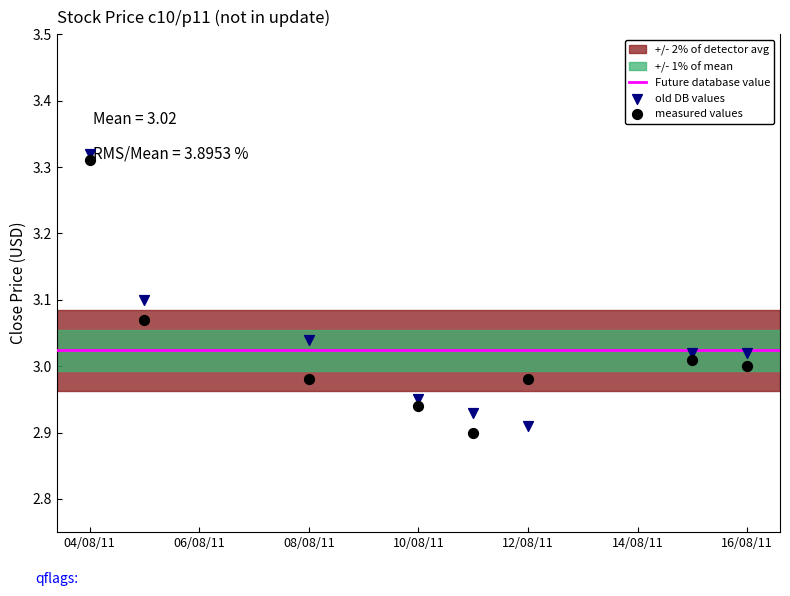

Across all data points, what is the range of X values (max minus min)?

12.0